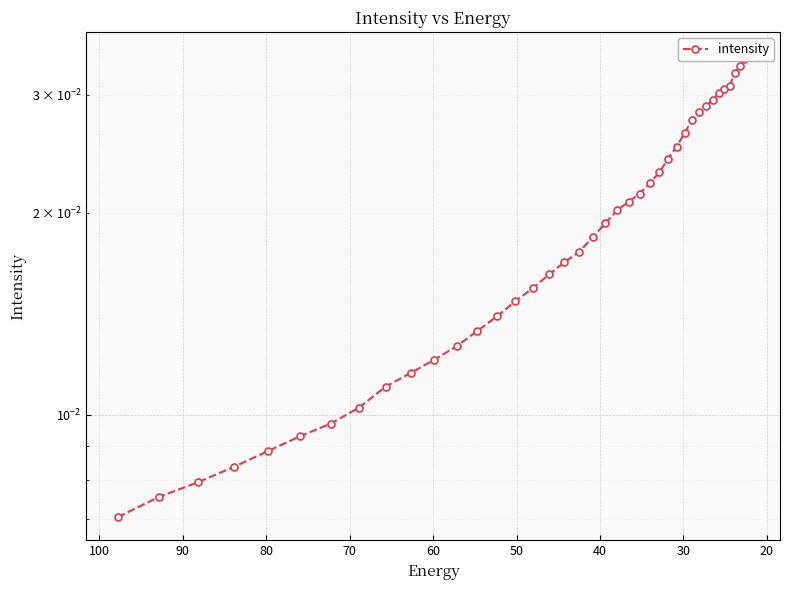

How many categories are shown in the chart?

40